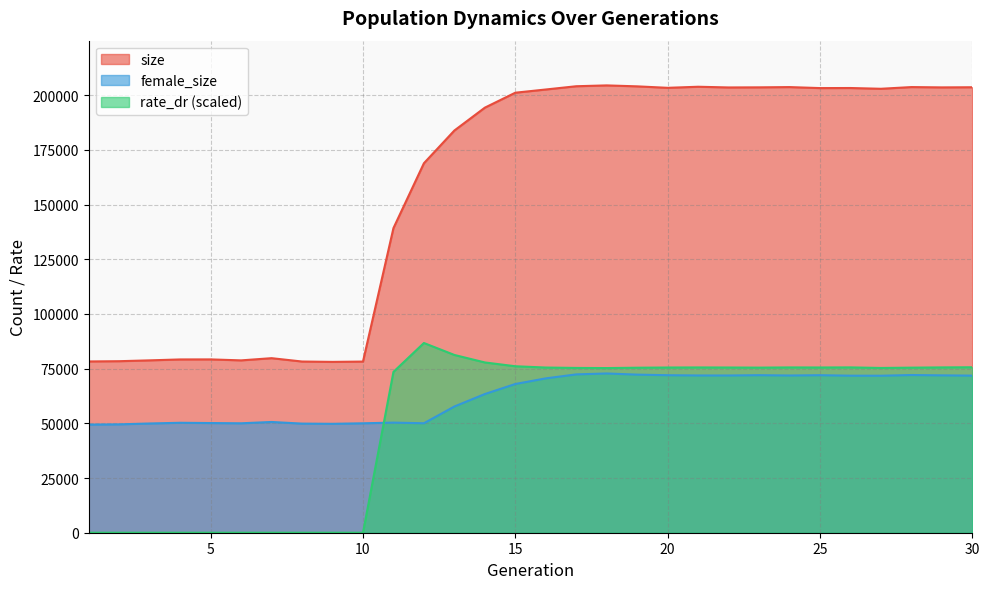

True or false: rate_dr and size cross at least once.

False